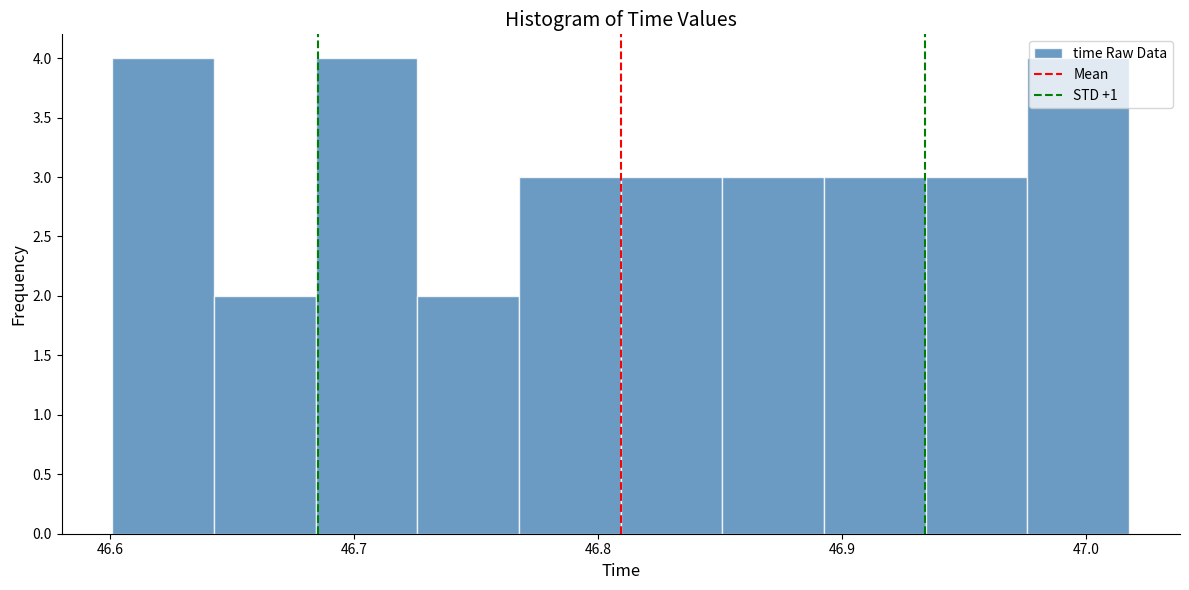

How tall is the bar that spans 46.93 to 46.98 on the x-axis? Neither the bar edges nor the heights are printed on the chart, so give them approximately, as read against the axes.

3